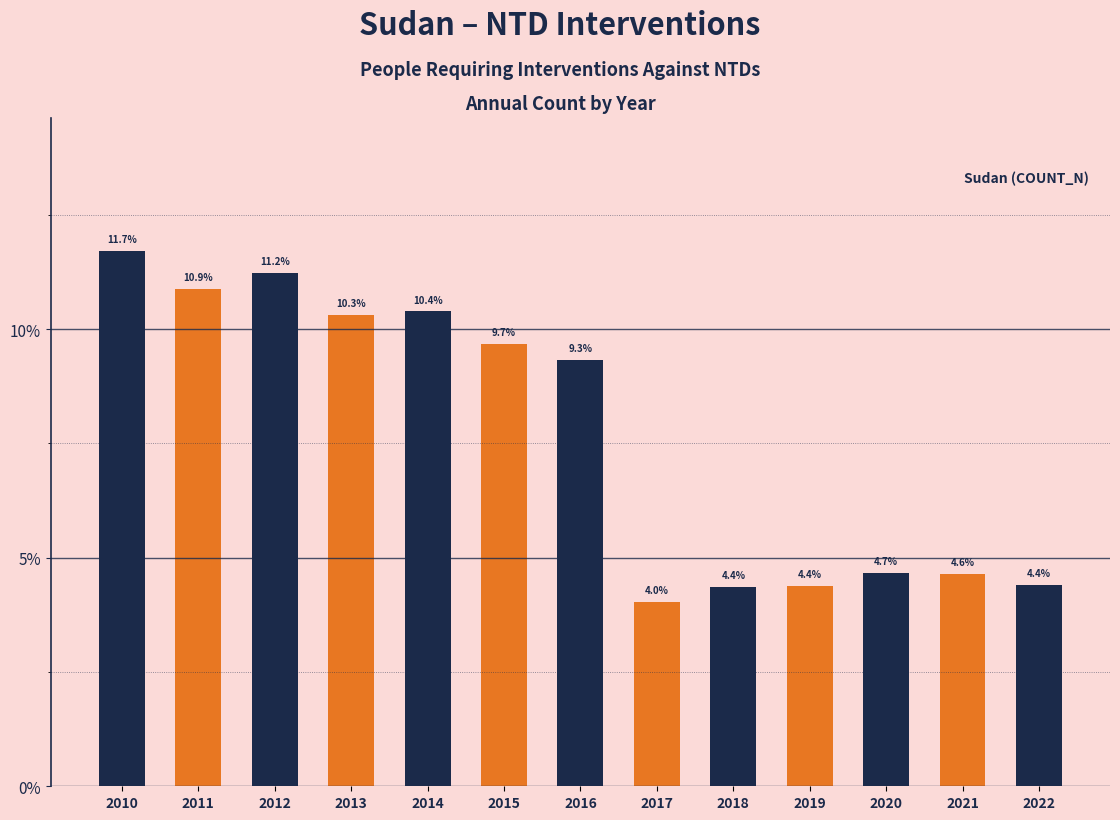

At which label is the value closest to 7?

2016